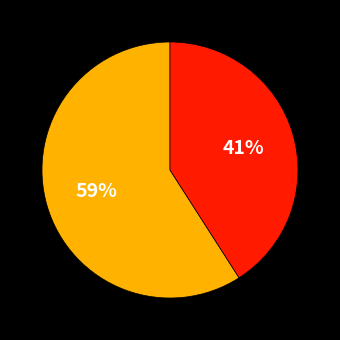

To the nearest percent, what is the average slice percentage?

50%